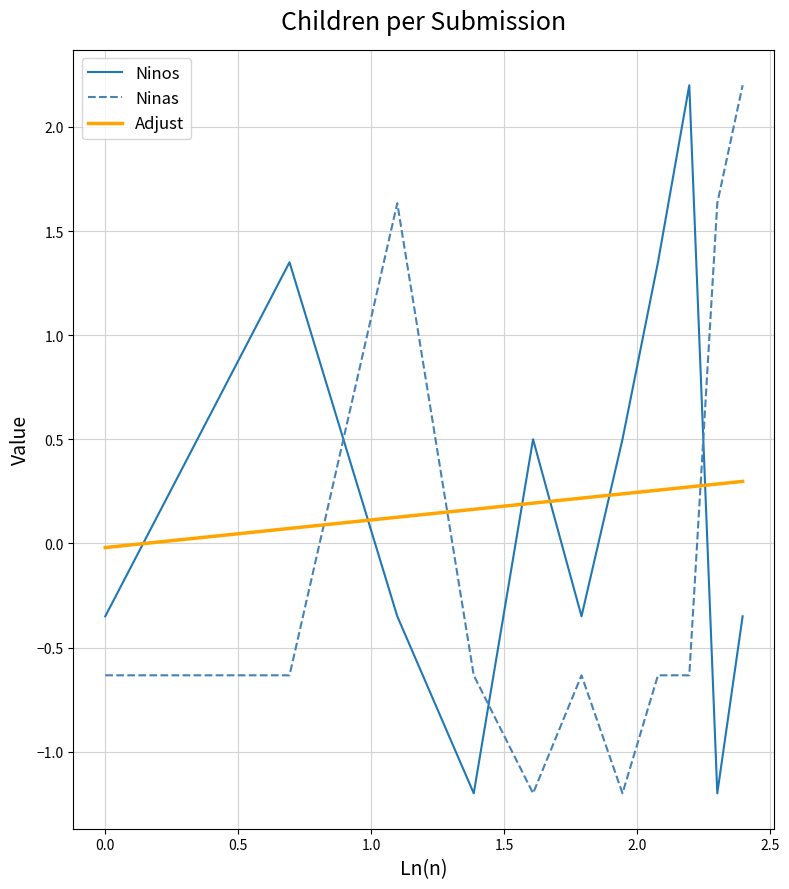

What is the difference between the maximum and minimum values in the Ninos series?

3.4